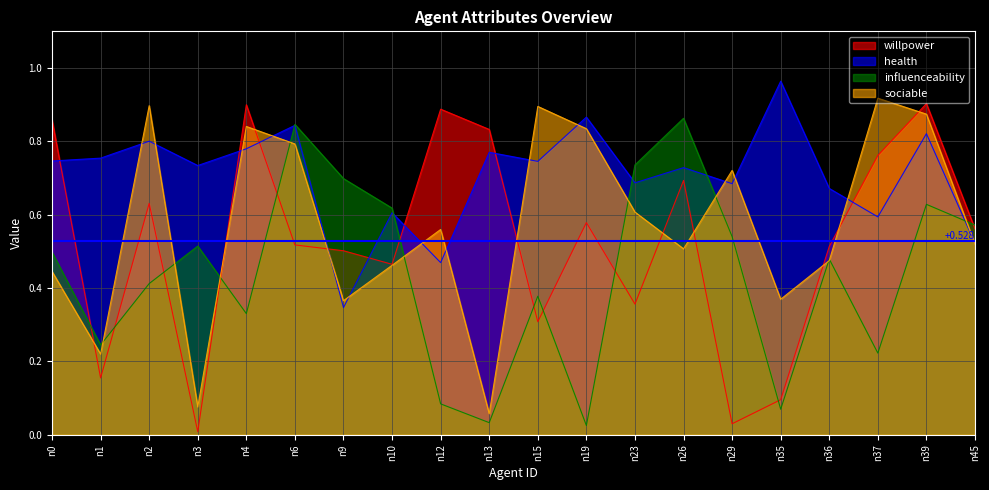

List the series in order of their overall mean, lowest first.

influenceability, willpower, sociable, health